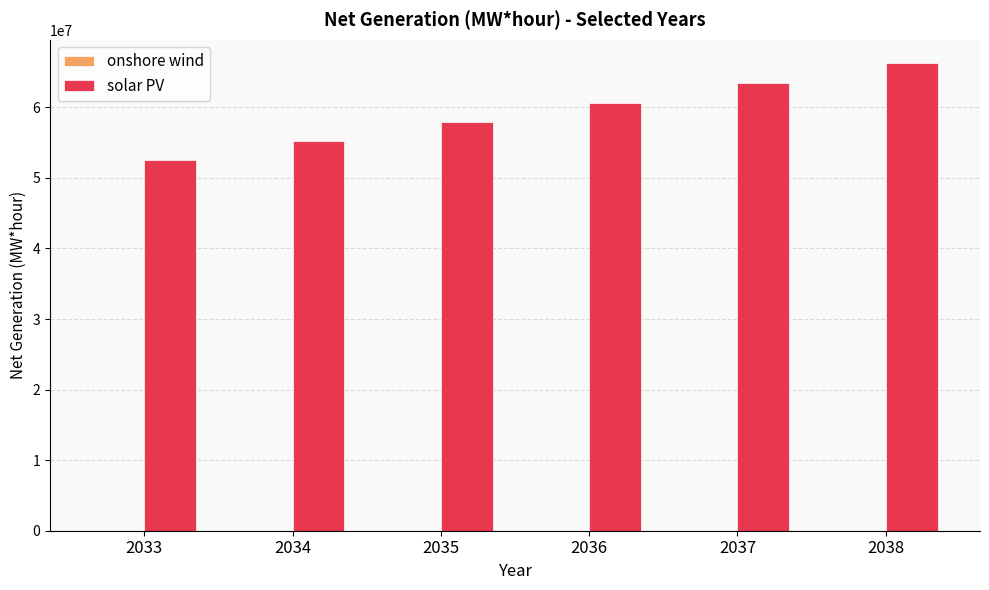

The value of solar PV at 2037 is 15179802.6. True or false?

False